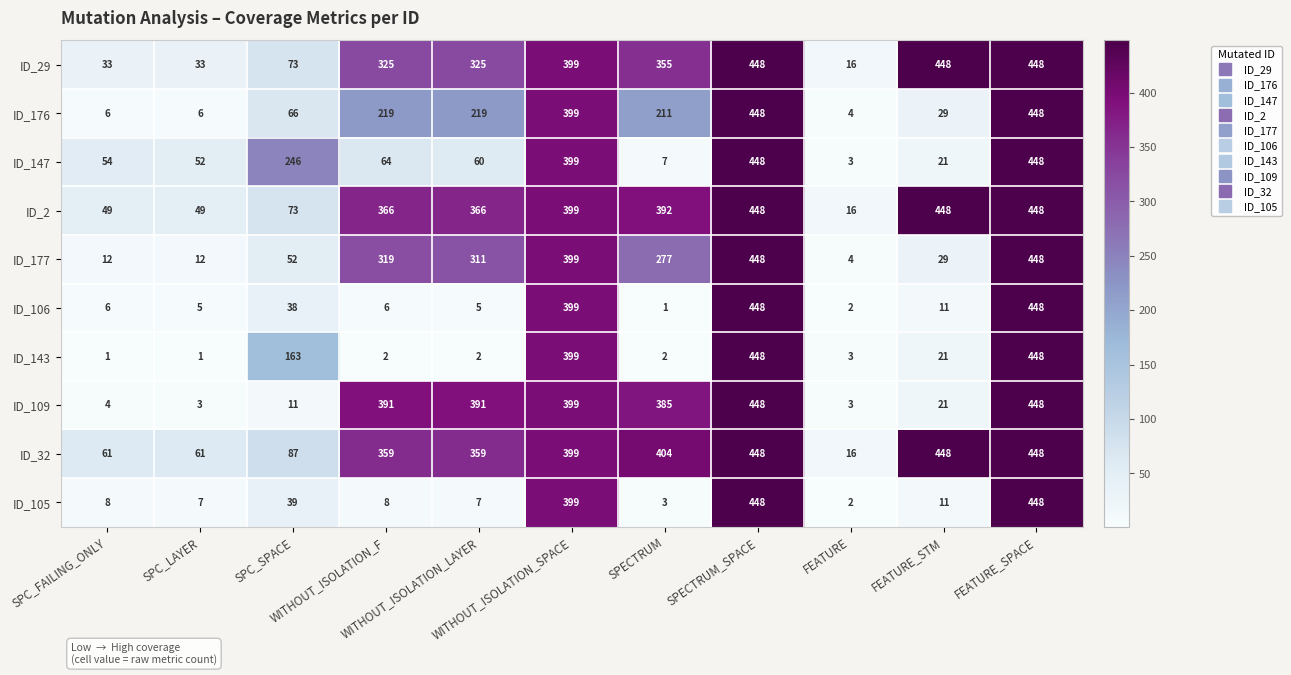

What is the highest value of the ID_177 series?

448